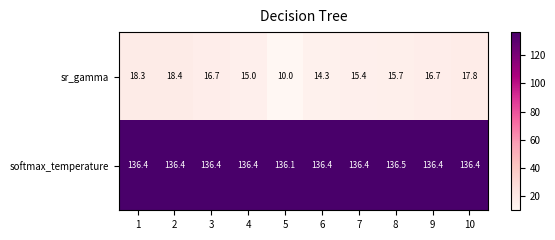

What is the spread (max minus min) of values at 3?

119.7